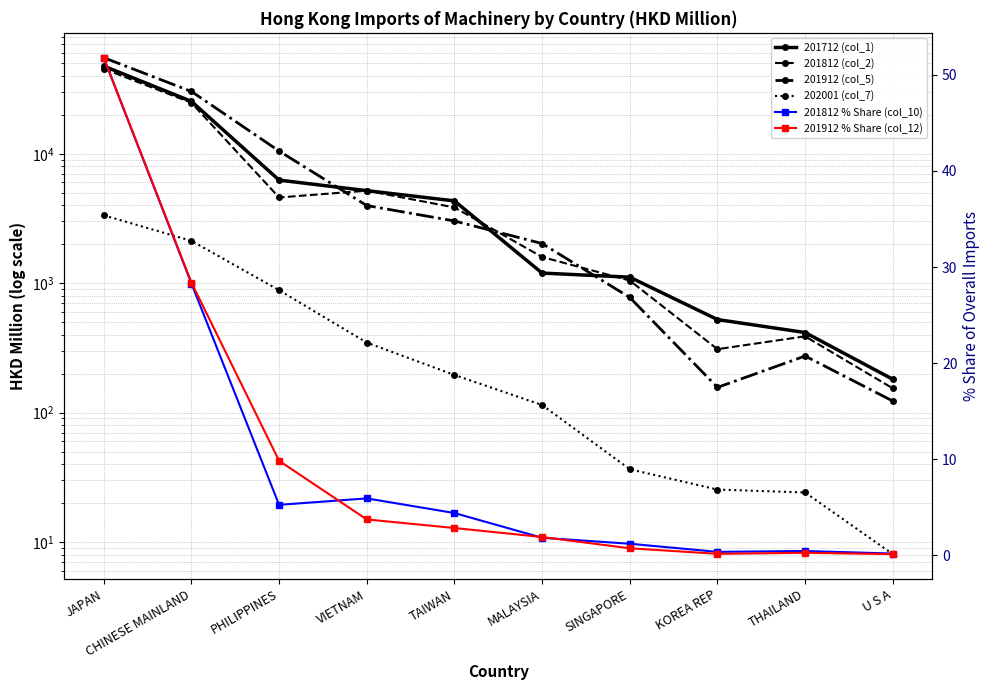

What is the spread (max minus min) of values at VIETNAM?

5183.0